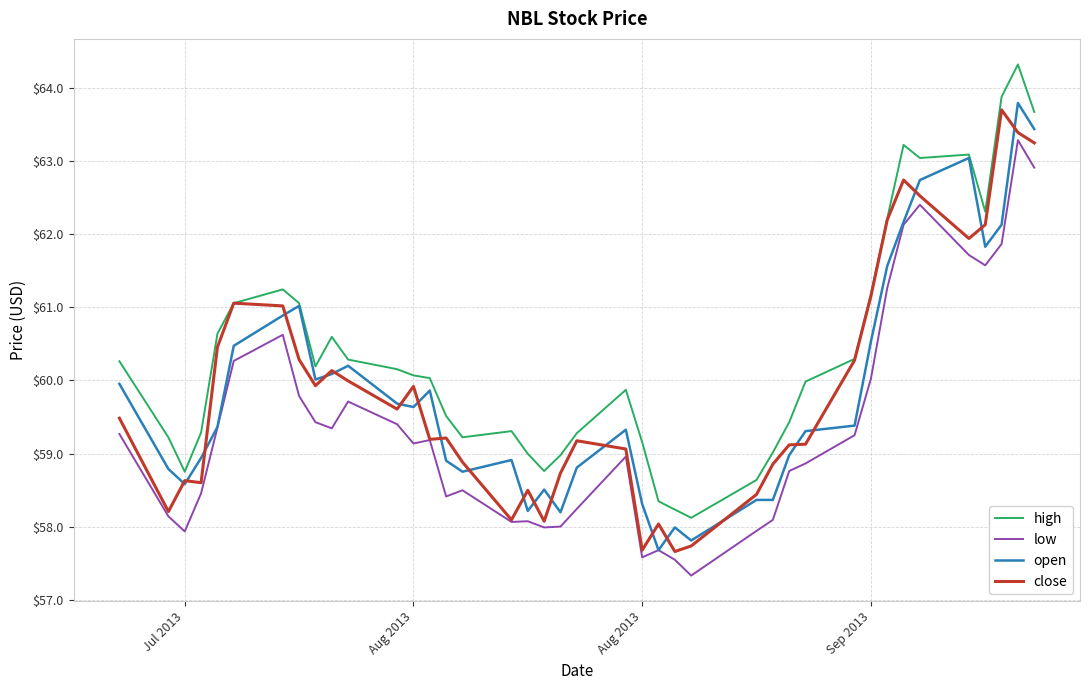

True or false: low and high intersect in this chart.

False